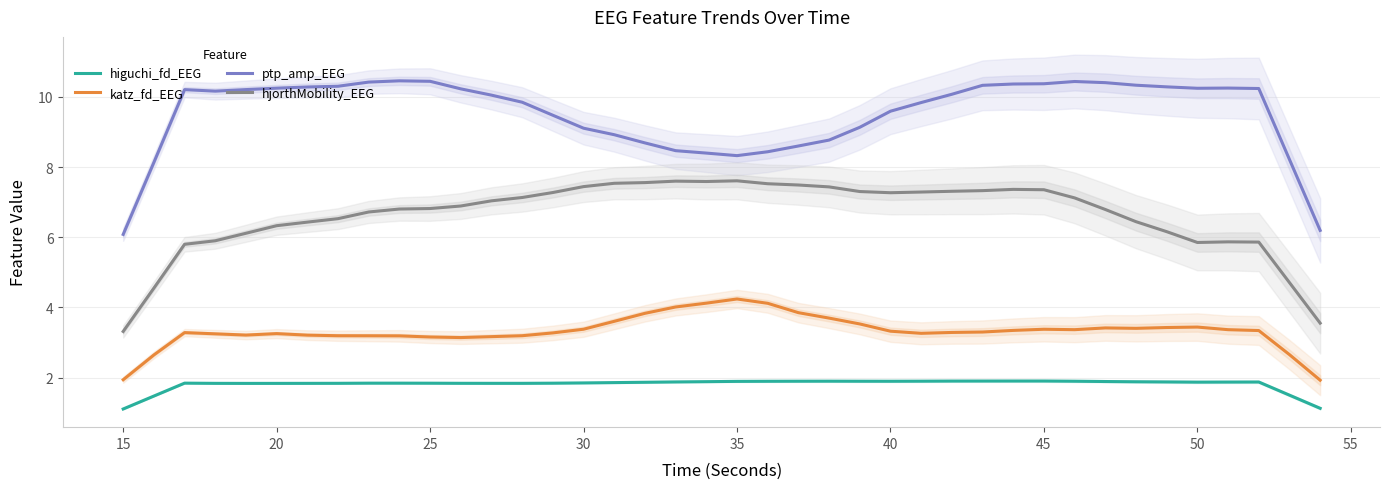

True or false: ptp_amp_EEG and katz_fd_EEG cross at least once.

False